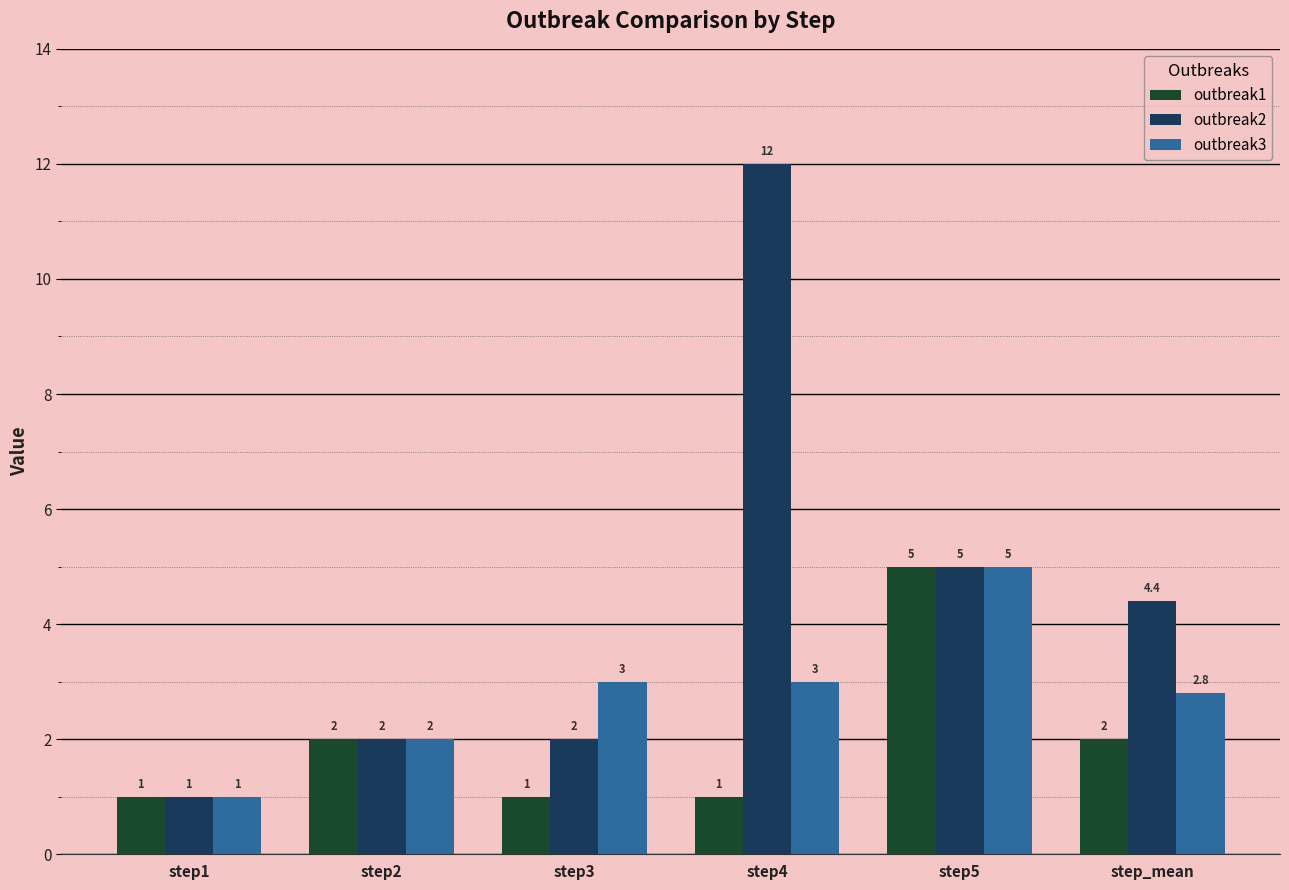

Where does the outbreak2 series first go above 4?

step4